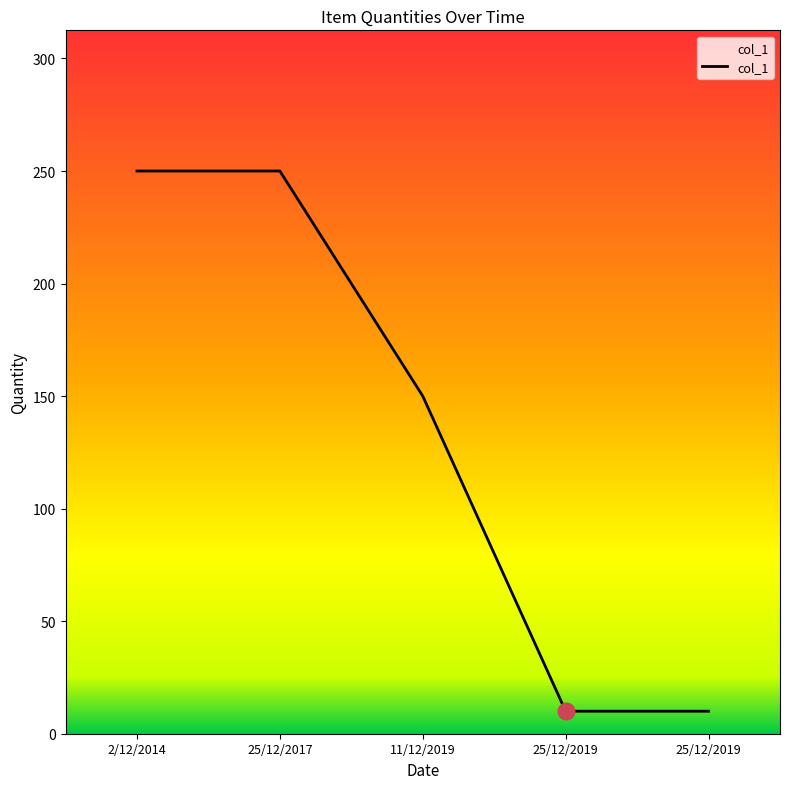

How many lines are shown in the chart?

1